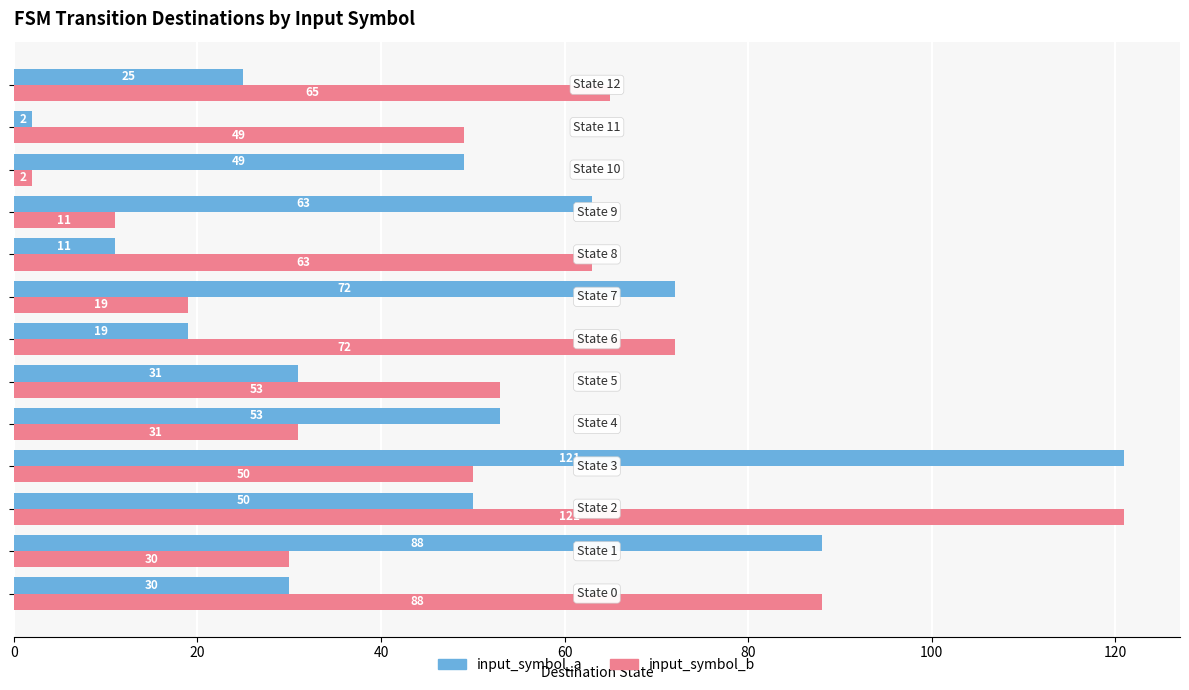

At how many categories does at least one series exceed 83?

4